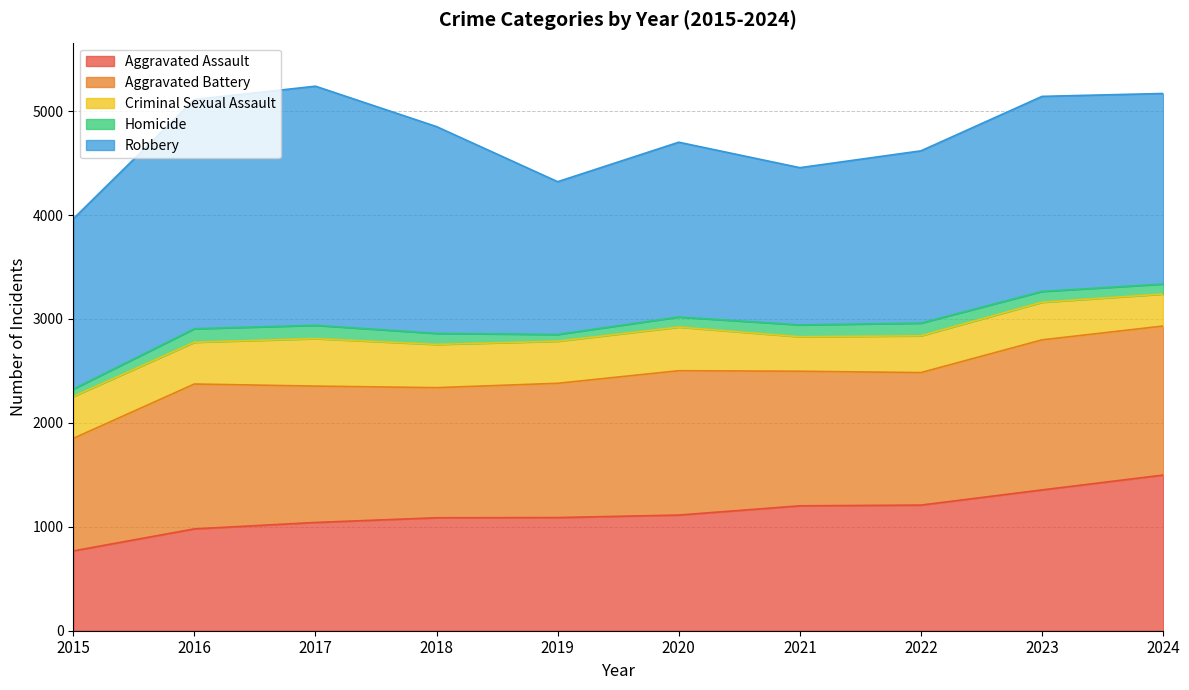

At which label does Aggravated Battery first exceed 1312?

2016